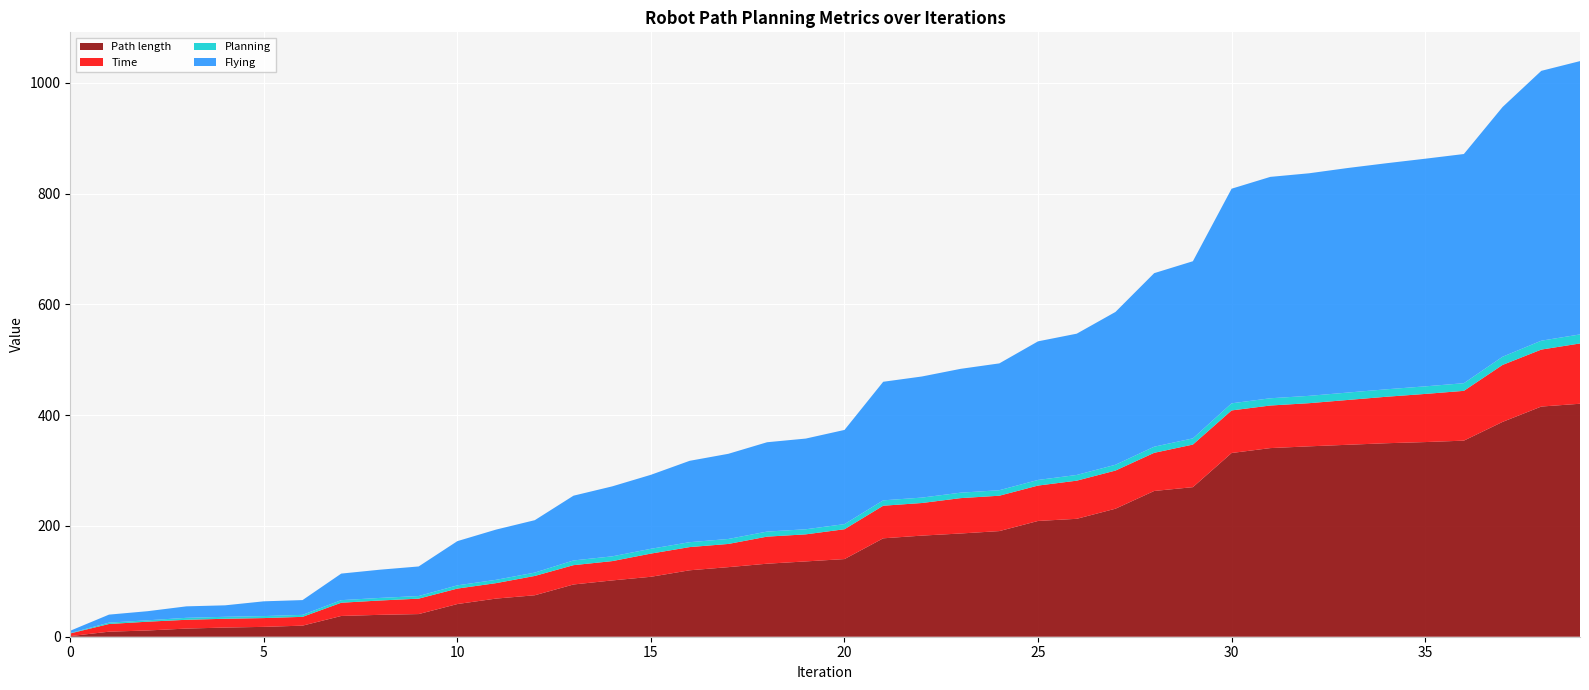

Reading right to left, extract all data points from this chart.

Path length: 420.7	415.6	387.9	354.1	351.5	349.4	346.6	343.8	340.6	331.8	270.1	263.2	231.2	212.9	209.1	190.7	186.4	182.6	177.7	140.2	136.0	131.9	125.6	120.0	108.3	101.7	94.4	74.9	68.9	59.0	40.9	39.5	37.5	20.0	17.8	16.6	14.7	11.3	9.1	1.1
Time: 108.9	102.9	102.9	89.9	86.9	83.9	80.9	77.9	76.9	76.9	76.9	68.9	68.9	68.9	63.9	63.9	63.9	58.9	58.9	53.9	48.9	48.9	41.9	41.9	41.9	34.9	34.9	34.9	27.9	27.9	27.9	25.9	23.9	15.9	15.9	15.9	15.9	15.9	13.9	4.9
Planning: 16.3	16.1	14.8	13.8	13.7	13.5	13.4	13.2	13.1	12.8	11.2	11.1	10.5	10.3	10.1	9.9	9.8	9.8	9.7	9.2	9.2	9.1	9.0	8.8	8.7	8.6	8.5	6.0	6.0	5.8	4.7	4.7	4.7	3.6	3.6	3.5	3.5	2.5	2.5	0.7
Flying: 493.6	487.3	451.0	413.9	411.1	408.2	405.5	401.9	399.8	387.5	319.9	313.4	275.9	255.1	250.3	229.0	223.6	218.7	214.1	170.1	163.8	161.3	153.8	146.9	133.6	126.4	117.0	94.7	90.7	79.8	53.4	51.0	48.0	26.7	26.7	20.7	20.7	16.5	14.5	4.1